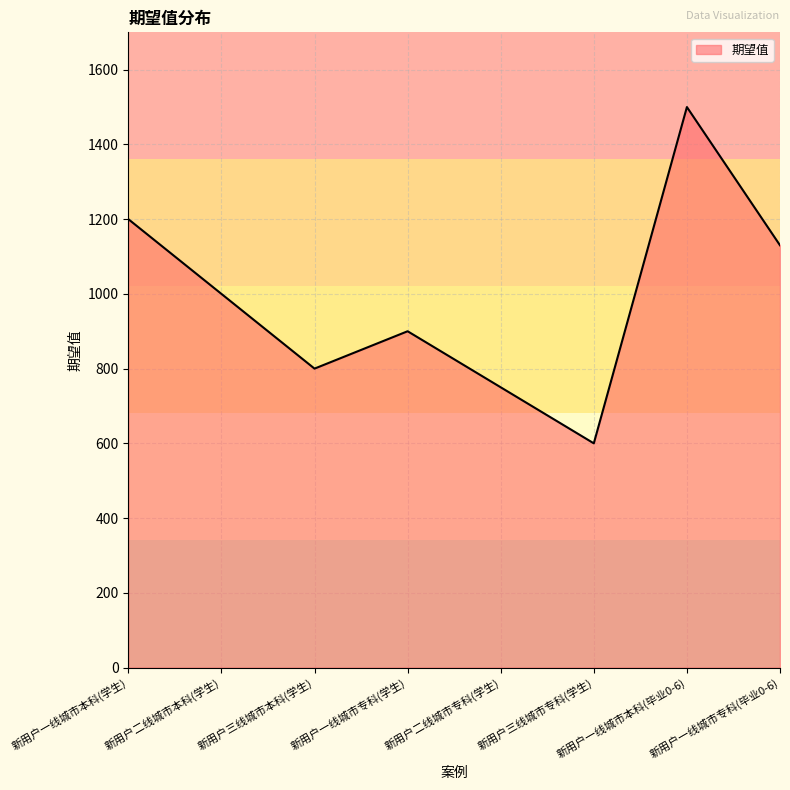

Reading left to right, extract all data points from this chart.

新用户一线城市本科(学生)=1200	新用户二线城市本科(学生)=1000	新用户三线城市本科(学生)=800	新用户一线城市专科(学生)=900	新用户二线城市专科(学生)=750	新用户三线城市专科(学生)=600	新用户一线城市本科(毕业0-6)=1500	新用户一线城市专科(毕业0-6)=1130